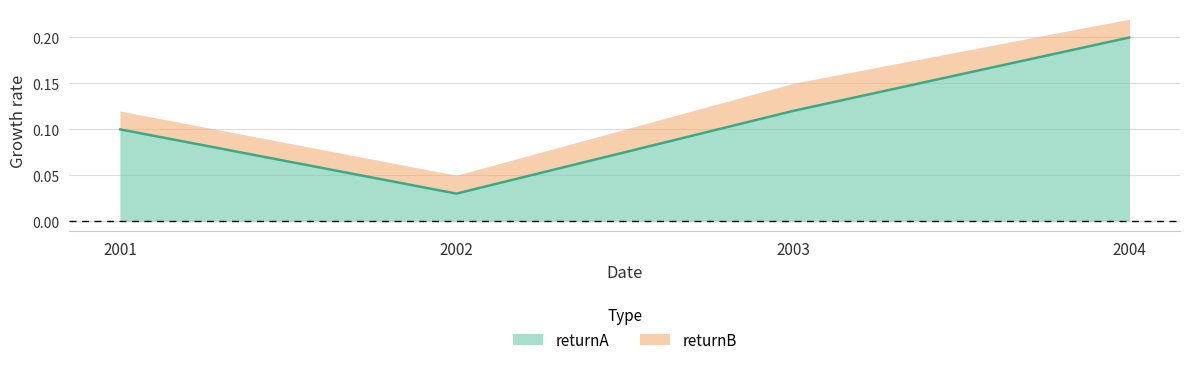

What is the sum of all values?

0.5